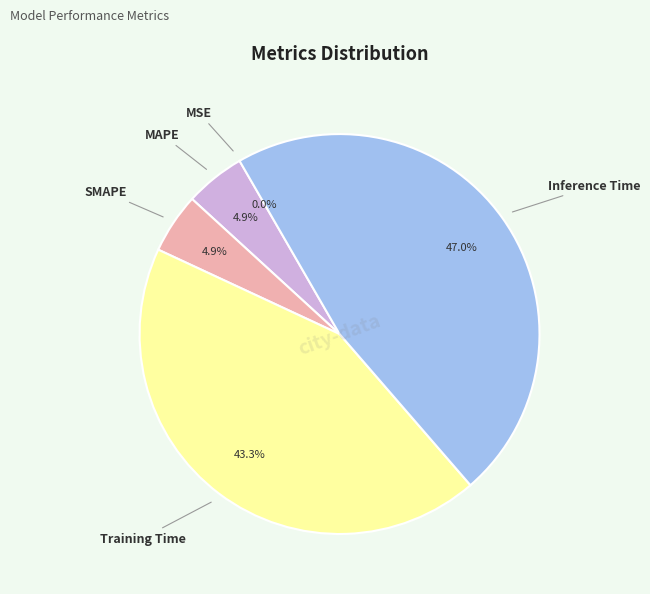

Is MSE the majority of the pie?

No